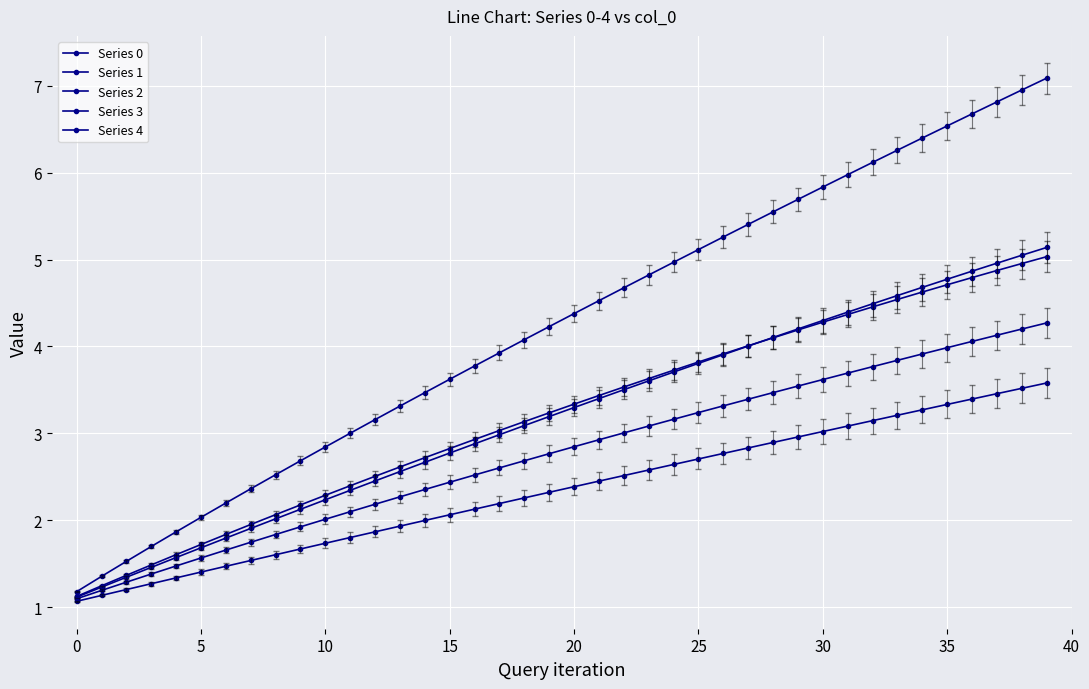

How many data points does each series have?

40